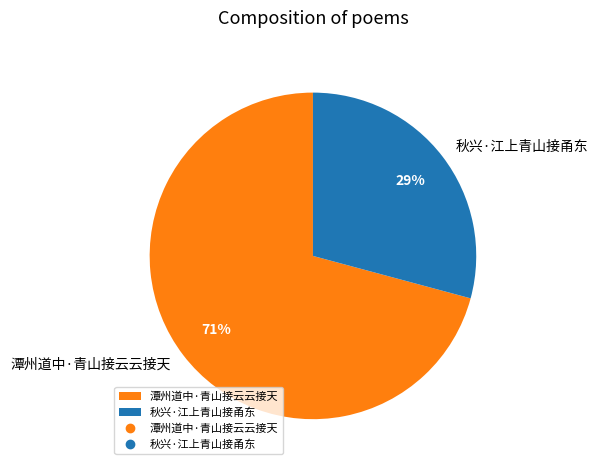

How many segments does this pie chart have?

2